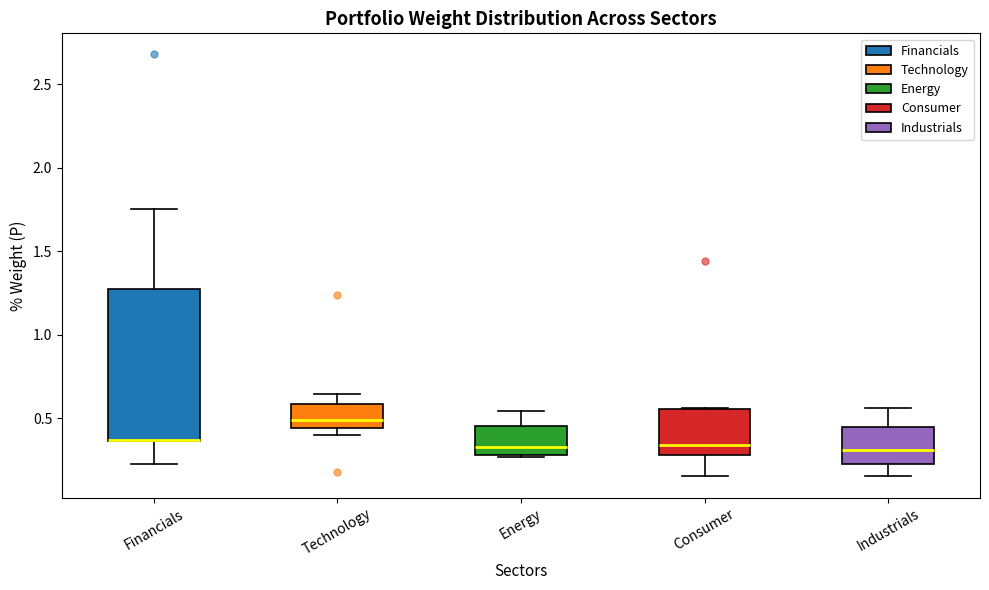

Reading left to right, transcribe this box plot: for each box, give where its median line is, the range the box spans, and where its two whiskers end, as read against the y-axis. The values are not printed on the chart, so give them approximately, as read against the axis.

Financials: median 0.35 (drawn on the box's lower edge), box 0.35 to 1.25, whiskers 0.25 to 1.75
Technology: median 0.50, box 0.45 to 0.60, whiskers 0.40 to 0.65
Energy: median 0.35, box 0.30 to 0.45, whiskers 0.25 to 0.55
Consumer: median 0.35, box 0.30 to 0.55, whiskers 0.15 to 0.55
Industrials: median 0.30, box 0.25 to 0.45, whiskers 0.15 to 0.55